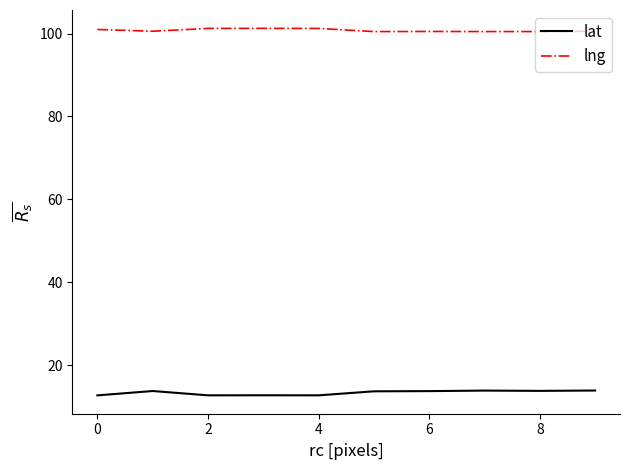

List the series in order of their peak value, highest first.

lng, lat